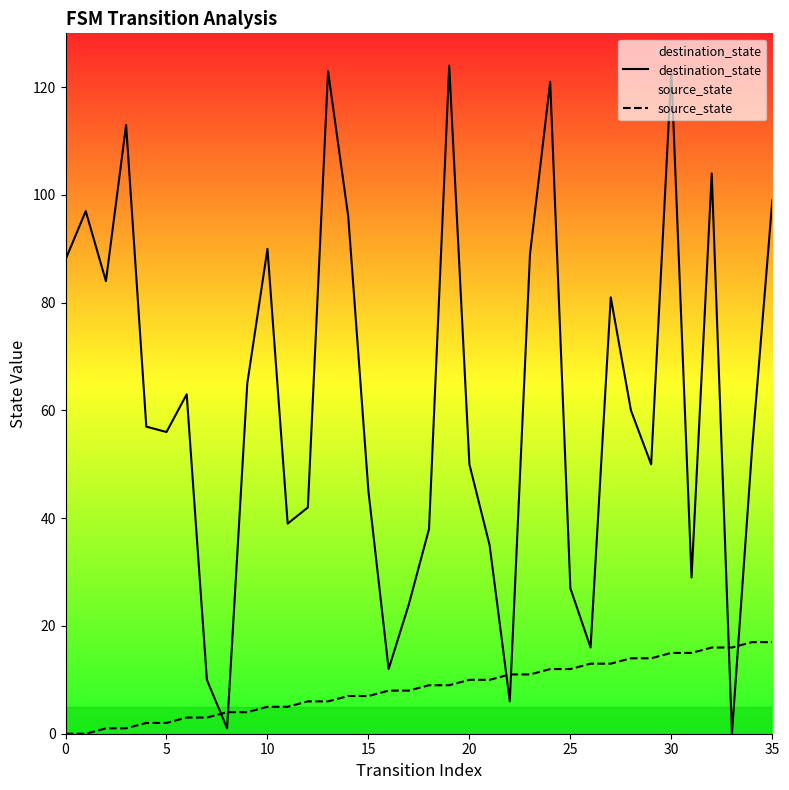

What is the maximum value for destination_state?

124